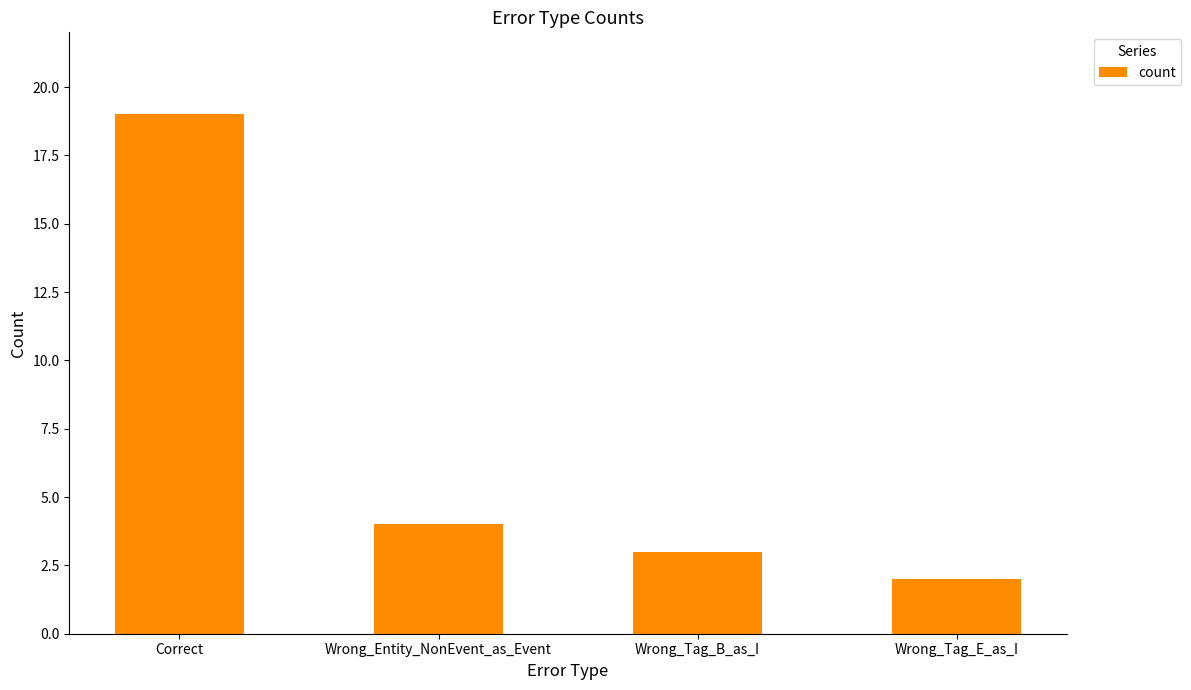

Reading right to left, what are all the values shown in this chart?

Wrong_Tag_E_as_I=2	Wrong_Tag_B_as_I=3	Wrong_Entity_NonEvent_as_Event=4	Correct=19